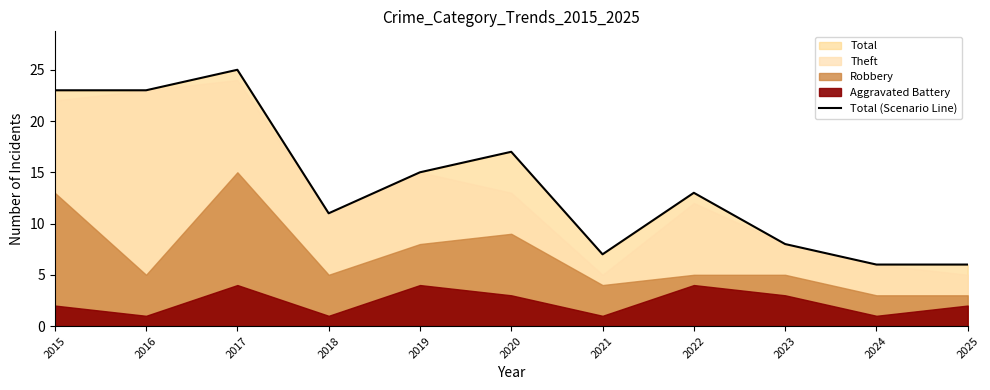

What is the approximate value at 2018, to the nearest 10?

10